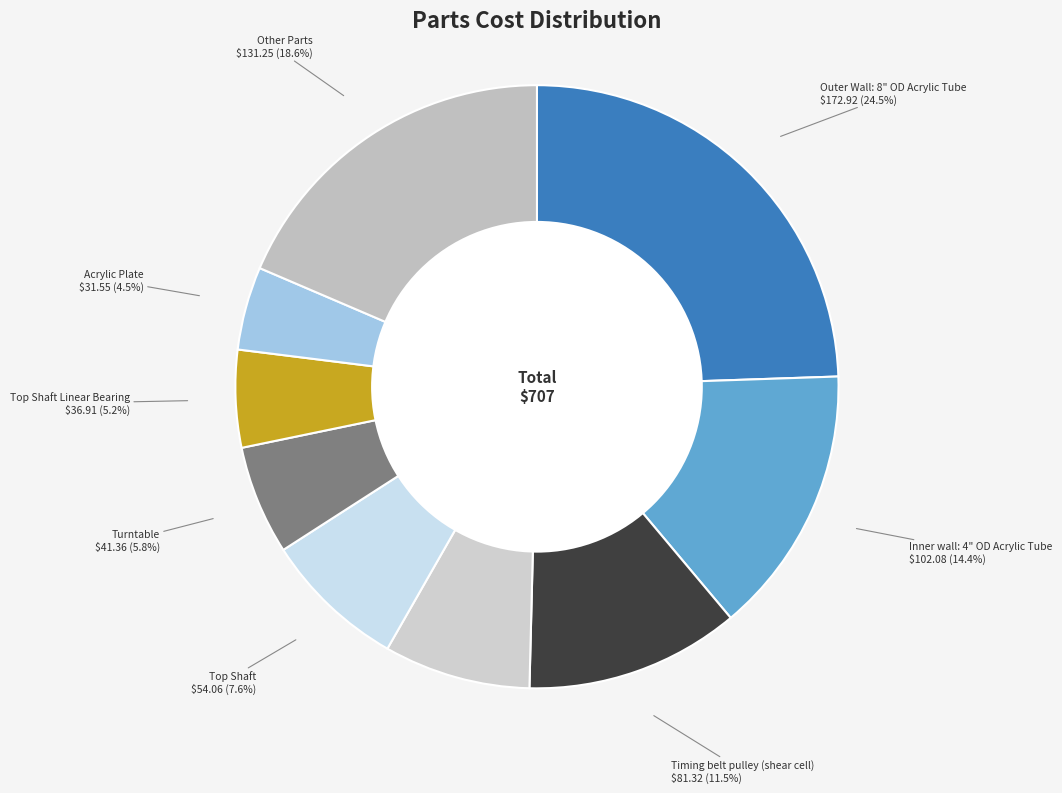

How many slices are in this pie chart?

9